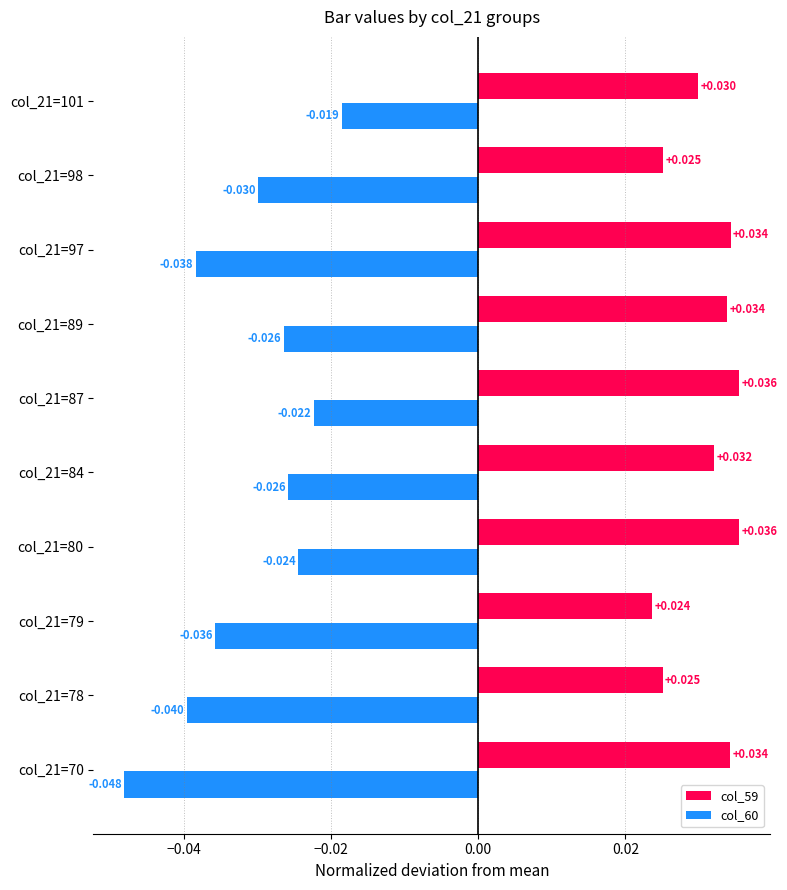

At which category is the sum across all series the highest?

col_21=87